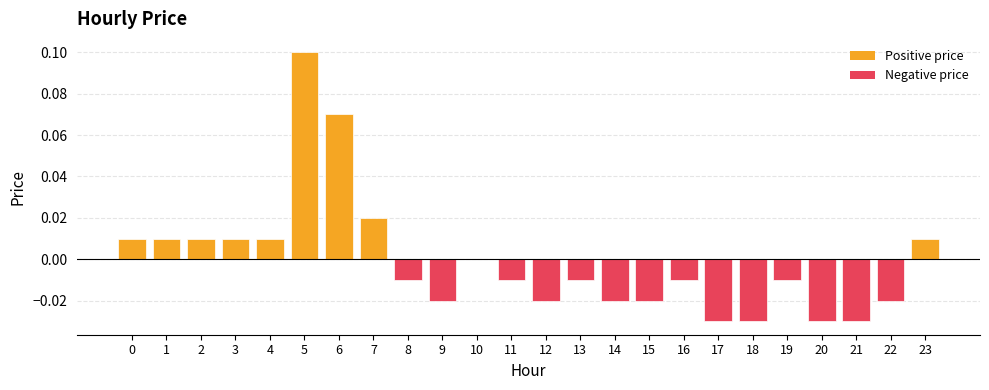

Are the bars horizontal?

No